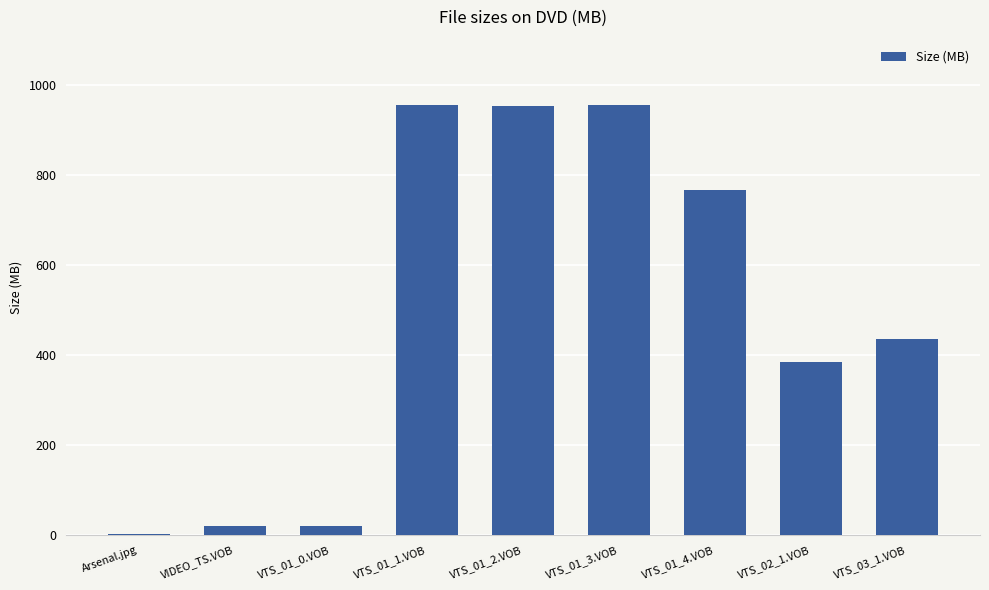

What is the sum of the values at VTS_01_1.VOB and VTS_01_4.VOB?

1719.3